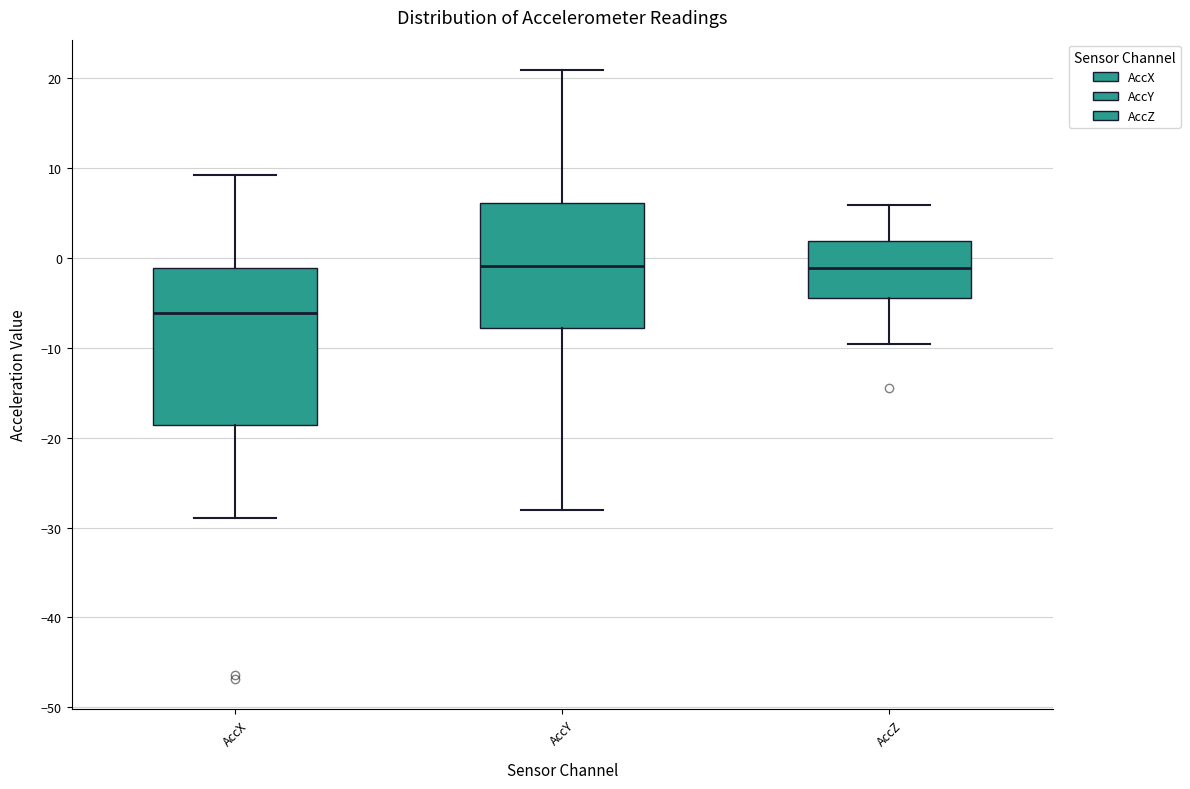

Reading left to right, read every box against the y-axis: the position of its median line, the range the box covers, and the ends of its whiskers. The values are not printed on the chart, so give them approximately, as read against the axis.

AccX: median -6, box -19 to -1, whiskers -29 to 9
AccY: median -1, box -8 to 6, whiskers -28 to 21
AccZ: median -1, box -4 to 2, whiskers -10 to 6